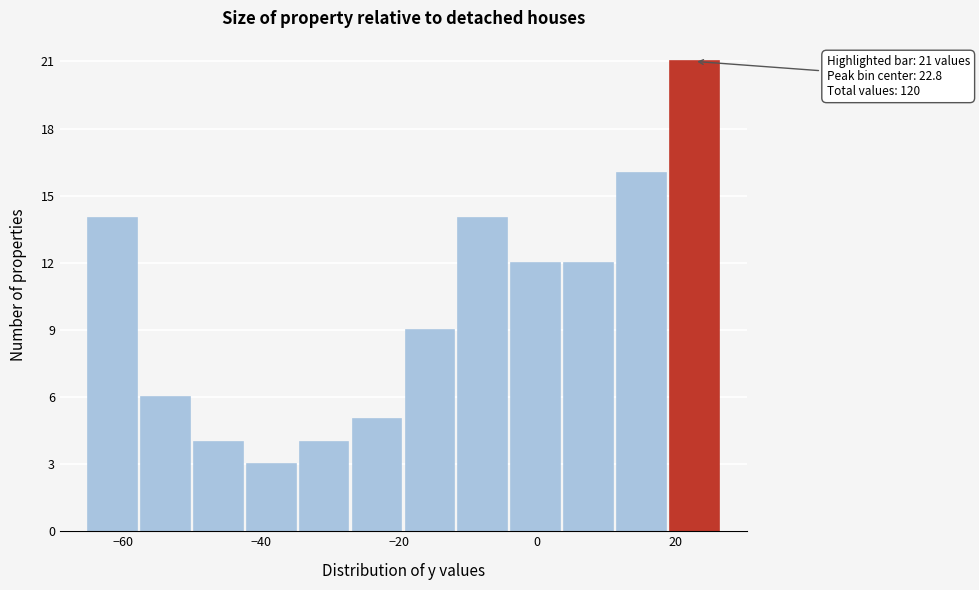

Around what value on the x-axis is the tallest bar? Give the approximate position of its centre, as read against the axis.

22